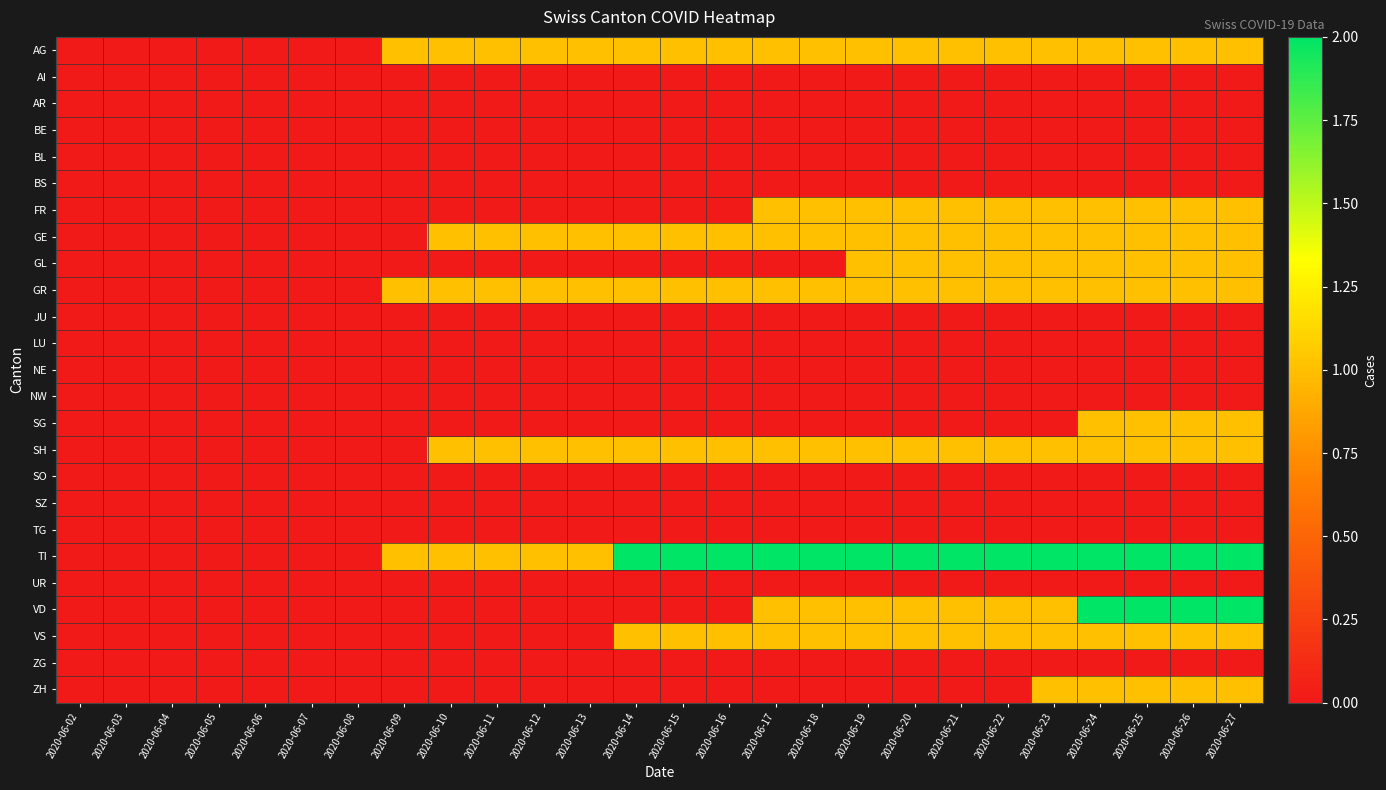

Reading left to right, what are all the values shown in this chart?

AG: 2020-06-02=0	2020-06-03=0	2020-06-04=0	2020-06-05=0	2020-06-06=0	2020-06-07=0	2020-06-08=0	2020-06-09=1	2020-06-10=1	2020-06-11=1	2020-06-12=1	2020-06-13=1	2020-06-14=1	2020-06-15=1	2020-06-16=1	2020-06-17=1	2020-06-18=1	2020-06-19=1	2020-06-20=1	2020-06-21=1	2020-06-22=1	2020-06-23=1	2020-06-24=1	2020-06-25=1	2020-06-26=1	2020-06-27=1
AI: 2020-06-02=0	2020-06-03=0	2020-06-04=0	2020-06-05=0	2020-06-06=0	2020-06-07=0	2020-06-08=0	2020-06-09=0	2020-06-10=0	2020-06-11=0	2020-06-12=0	2020-06-13=0	2020-06-14=0	2020-06-15=0	2020-06-16=0	2020-06-17=0	2020-06-18=0	2020-06-19=0	2020-06-20=0	2020-06-21=0	2020-06-22=0	2020-06-23=0	2020-06-24=0	2020-06-25=0	2020-06-26=0	2020-06-27=0
AR: 2020-06-02=0	2020-06-03=0	2020-06-04=0	2020-06-05=0	2020-06-06=0	2020-06-07=0	2020-06-08=0	2020-06-09=0	2020-06-10=0	2020-06-11=0	2020-06-12=0	2020-06-13=0	2020-06-14=0	2020-06-15=0	2020-06-16=0	2020-06-17=0	2020-06-18=0	2020-06-19=0	2020-06-20=0	2020-06-21=0	2020-06-22=0	2020-06-23=0	2020-06-24=0	2020-06-25=0	2020-06-26=0	2020-06-27=0
BE: 2020-06-02=0	2020-06-03=0	2020-06-04=0	2020-06-05=0	2020-06-06=0	2020-06-07=0	2020-06-08=0	2020-06-09=0	2020-06-10=0	2020-06-11=0	2020-06-12=0	2020-06-13=0	2020-06-14=0	2020-06-15=0	2020-06-16=0	2020-06-17=0	2020-06-18=0	2020-06-19=0	2020-06-20=0	2020-06-21=0	2020-06-22=0	2020-06-23=0	2020-06-24=0	2020-06-25=0	2020-06-26=0	2020-06-27=0
BL: 2020-06-02=0	2020-06-03=0	2020-06-04=0	2020-06-05=0	2020-06-06=0	2020-06-07=0	2020-06-08=0	2020-06-09=0	2020-06-10=0	2020-06-11=0	2020-06-12=0	2020-06-13=0	2020-06-14=0	2020-06-15=0	2020-06-16=0	2020-06-17=0	2020-06-18=0	2020-06-19=0	2020-06-20=0	2020-06-21=0	2020-06-22=0	2020-06-23=0	2020-06-24=0	2020-06-25=0	2020-06-26=0	2020-06-27=0
BS: 2020-06-02=0	2020-06-03=0	2020-06-04=0	2020-06-05=0	2020-06-06=0	2020-06-07=0	2020-06-08=0	2020-06-09=0	2020-06-10=0	2020-06-11=0	2020-06-12=0	2020-06-13=0	2020-06-14=0	2020-06-15=0	2020-06-16=0	2020-06-17=0	2020-06-18=0	2020-06-19=0	2020-06-20=0	2020-06-21=0	2020-06-22=0	2020-06-23=0	2020-06-24=0	2020-06-25=0	2020-06-26=0	2020-06-27=0
FR: 2020-06-02=0	2020-06-03=0	2020-06-04=0	2020-06-05=0	2020-06-06=0	2020-06-07=0	2020-06-08=0	2020-06-09=0	2020-06-10=0	2020-06-11=0	2020-06-12=0	2020-06-13=0	2020-06-14=0	2020-06-15=0	2020-06-16=0	2020-06-17=1	2020-06-18=1	2020-06-19=1	2020-06-20=1	2020-06-21=1	2020-06-22=1	2020-06-23=1	2020-06-24=1	2020-06-25=1	2020-06-26=1	2020-06-27=1
GE: 2020-06-02=0	2020-06-03=0	2020-06-04=0	2020-06-05=0	2020-06-06=0	2020-06-07=0	2020-06-08=0	2020-06-09=0	2020-06-10=1	2020-06-11=1	2020-06-12=1	2020-06-13=1	2020-06-14=1	2020-06-15=1	2020-06-16=1	2020-06-17=1	2020-06-18=1	2020-06-19=1	2020-06-20=1	2020-06-21=1	2020-06-22=1	2020-06-23=1	2020-06-24=1	2020-06-25=1	2020-06-26=1	2020-06-27=1
GL: 2020-06-02=0	2020-06-03=0	2020-06-04=0	2020-06-05=0	2020-06-06=0	2020-06-07=0	2020-06-08=0	2020-06-09=0	2020-06-10=0	2020-06-11=0	2020-06-12=0	2020-06-13=0	2020-06-14=0	2020-06-15=0	2020-06-16=0	2020-06-17=0	2020-06-18=0	2020-06-19=1	2020-06-20=1	2020-06-21=1	2020-06-22=1	2020-06-23=1	2020-06-24=1	2020-06-25=1	2020-06-26=1	2020-06-27=1
GR: 2020-06-02=0	2020-06-03=0	2020-06-04=0	2020-06-05=0	2020-06-06=0	2020-06-07=0	2020-06-08=0	2020-06-09=1	2020-06-10=1	2020-06-11=1	2020-06-12=1	2020-06-13=1	2020-06-14=1	2020-06-15=1	2020-06-16=1	2020-06-17=1	2020-06-18=1	2020-06-19=1	2020-06-20=1	2020-06-21=1	2020-06-22=1	2020-06-23=1	2020-06-24=1	2020-06-25=1	2020-06-26=1	2020-06-27=1
JU: 2020-06-02=0	2020-06-03=0	2020-06-04=0	2020-06-05=0	2020-06-06=0	2020-06-07=0	2020-06-08=0	2020-06-09=0	2020-06-10=0	2020-06-11=0	2020-06-12=0	2020-06-13=0	2020-06-14=0	2020-06-15=0	2020-06-16=0	2020-06-17=0	2020-06-18=0	2020-06-19=0	2020-06-20=0	2020-06-21=0	2020-06-22=0	2020-06-23=0	2020-06-24=0	2020-06-25=0	2020-06-26=0	2020-06-27=0
LU: 2020-06-02=0	2020-06-03=0	2020-06-04=0	2020-06-05=0	2020-06-06=0	2020-06-07=0	2020-06-08=0	2020-06-09=0	2020-06-10=0	2020-06-11=0	2020-06-12=0	2020-06-13=0	2020-06-14=0	2020-06-15=0	2020-06-16=0	2020-06-17=0	2020-06-18=0	2020-06-19=0	2020-06-20=0	2020-06-21=0	2020-06-22=0	2020-06-23=0	2020-06-24=0	2020-06-25=0	2020-06-26=0	2020-06-27=0
NE: 2020-06-02=0	2020-06-03=0	2020-06-04=0	2020-06-05=0	2020-06-06=0	2020-06-07=0	2020-06-08=0	2020-06-09=0	2020-06-10=0	2020-06-11=0	2020-06-12=0	2020-06-13=0	2020-06-14=0	2020-06-15=0	2020-06-16=0	2020-06-17=0	2020-06-18=0	2020-06-19=0	2020-06-20=0	2020-06-21=0	2020-06-22=0	2020-06-23=0	2020-06-24=0	2020-06-25=0	2020-06-26=0	2020-06-27=0
NW: 2020-06-02=0	2020-06-03=0	2020-06-04=0	2020-06-05=0	2020-06-06=0	2020-06-07=0	2020-06-08=0	2020-06-09=0	2020-06-10=0	2020-06-11=0	2020-06-12=0	2020-06-13=0	2020-06-14=0	2020-06-15=0	2020-06-16=0	2020-06-17=0	2020-06-18=0	2020-06-19=0	2020-06-20=0	2020-06-21=0	2020-06-22=0	2020-06-23=0	2020-06-24=0	2020-06-25=0	2020-06-26=0	2020-06-27=0
SG: 2020-06-02=0	2020-06-03=0	2020-06-04=0	2020-06-05=0	2020-06-06=0	2020-06-07=0	2020-06-08=0	2020-06-09=0	2020-06-10=0	2020-06-11=0	2020-06-12=0	2020-06-13=0	2020-06-14=0	2020-06-15=0	2020-06-16=0	2020-06-17=0	2020-06-18=0	2020-06-19=0	2020-06-20=0	2020-06-21=0	2020-06-22=0	2020-06-23=0	2020-06-24=1	2020-06-25=1	2020-06-26=1	2020-06-27=1
SH: 2020-06-02=0	2020-06-03=0	2020-06-04=0	2020-06-05=0	2020-06-06=0	2020-06-07=0	2020-06-08=0	2020-06-09=0	2020-06-10=1	2020-06-11=1	2020-06-12=1	2020-06-13=1	2020-06-14=1	2020-06-15=1	2020-06-16=1	2020-06-17=1	2020-06-18=1	2020-06-19=1	2020-06-20=1	2020-06-21=1	2020-06-22=1	2020-06-23=1	2020-06-24=1	2020-06-25=1	2020-06-26=1	2020-06-27=1
SO: 2020-06-02=0	2020-06-03=0	2020-06-04=0	2020-06-05=0	2020-06-06=0	2020-06-07=0	2020-06-08=0	2020-06-09=0	2020-06-10=0	2020-06-11=0	2020-06-12=0	2020-06-13=0	2020-06-14=0	2020-06-15=0	2020-06-16=0	2020-06-17=0	2020-06-18=0	2020-06-19=0	2020-06-20=0	2020-06-21=0	2020-06-22=0	2020-06-23=0	2020-06-24=0	2020-06-25=0	2020-06-26=0	2020-06-27=0
SZ: 2020-06-02=0	2020-06-03=0	2020-06-04=0	2020-06-05=0	2020-06-06=0	2020-06-07=0	2020-06-08=0	2020-06-09=0	2020-06-10=0	2020-06-11=0	2020-06-12=0	2020-06-13=0	2020-06-14=0	2020-06-15=0	2020-06-16=0	2020-06-17=0	2020-06-18=0	2020-06-19=0	2020-06-20=0	2020-06-21=0	2020-06-22=0	2020-06-23=0	2020-06-24=0	2020-06-25=0	2020-06-26=0	2020-06-27=0
TG: 2020-06-02=0	2020-06-03=0	2020-06-04=0	2020-06-05=0	2020-06-06=0	2020-06-07=0	2020-06-08=0	2020-06-09=0	2020-06-10=0	2020-06-11=0	2020-06-12=0	2020-06-13=0	2020-06-14=0	2020-06-15=0	2020-06-16=0	2020-06-17=0	2020-06-18=0	2020-06-19=0	2020-06-20=0	2020-06-21=0	2020-06-22=0	2020-06-23=0	2020-06-24=0	2020-06-25=0	2020-06-26=0	2020-06-27=0
TI: 2020-06-02=0	2020-06-03=0	2020-06-04=0	2020-06-05=0	2020-06-06=0	2020-06-07=0	2020-06-08=0	2020-06-09=1	2020-06-10=1	2020-06-11=1	2020-06-12=1	2020-06-13=1	2020-06-14=2	2020-06-15=2	2020-06-16=2	2020-06-17=2	2020-06-18=2	2020-06-19=2	2020-06-20=2	2020-06-21=2	2020-06-22=2	2020-06-23=2	2020-06-24=2	2020-06-25=2	2020-06-26=2	2020-06-27=2
UR: 2020-06-02=0	2020-06-03=0	2020-06-04=0	2020-06-05=0	2020-06-06=0	2020-06-07=0	2020-06-08=0	2020-06-09=0	2020-06-10=0	2020-06-11=0	2020-06-12=0	2020-06-13=0	2020-06-14=0	2020-06-15=0	2020-06-16=0	2020-06-17=0	2020-06-18=0	2020-06-19=0	2020-06-20=0	2020-06-21=0	2020-06-22=0	2020-06-23=0	2020-06-24=0	2020-06-25=0	2020-06-26=0	2020-06-27=0
VD: 2020-06-02=0	2020-06-03=0	2020-06-04=0	2020-06-05=0	2020-06-06=0	2020-06-07=0	2020-06-08=0	2020-06-09=0	2020-06-10=0	2020-06-11=0	2020-06-12=0	2020-06-13=0	2020-06-14=0	2020-06-15=0	2020-06-16=0	2020-06-17=1	2020-06-18=1	2020-06-19=1	2020-06-20=1	2020-06-21=1	2020-06-22=1	2020-06-23=1	2020-06-24=2	2020-06-25=2	2020-06-26=2	2020-06-27=2
VS: 2020-06-02=0	2020-06-03=0	2020-06-04=0	2020-06-05=0	2020-06-06=0	2020-06-07=0	2020-06-08=0	2020-06-09=0	2020-06-10=0	2020-06-11=0	2020-06-12=0	2020-06-13=0	2020-06-14=1	2020-06-15=1	2020-06-16=1	2020-06-17=1	2020-06-18=1	2020-06-19=1	2020-06-20=1	2020-06-21=1	2020-06-22=1	2020-06-23=1	2020-06-24=1	2020-06-25=1	2020-06-26=1	2020-06-27=1
ZG: 2020-06-02=0	2020-06-03=0	2020-06-04=0	2020-06-05=0	2020-06-06=0	2020-06-07=0	2020-06-08=0	2020-06-09=0	2020-06-10=0	2020-06-11=0	2020-06-12=0	2020-06-13=0	2020-06-14=0	2020-06-15=0	2020-06-16=0	2020-06-17=0	2020-06-18=0	2020-06-19=0	2020-06-20=0	2020-06-21=0	2020-06-22=0	2020-06-23=0	2020-06-24=0	2020-06-25=0	2020-06-26=0	2020-06-27=0
ZH: 2020-06-02=0	2020-06-03=0	2020-06-04=0	2020-06-05=0	2020-06-06=0	2020-06-07=0	2020-06-08=0	2020-06-09=0	2020-06-10=0	2020-06-11=0	2020-06-12=0	2020-06-13=0	2020-06-14=0	2020-06-15=0	2020-06-16=0	2020-06-17=0	2020-06-18=0	2020-06-19=0	2020-06-20=0	2020-06-21=0	2020-06-22=0	2020-06-23=1	2020-06-24=1	2020-06-25=1	2020-06-26=1	2020-06-27=1